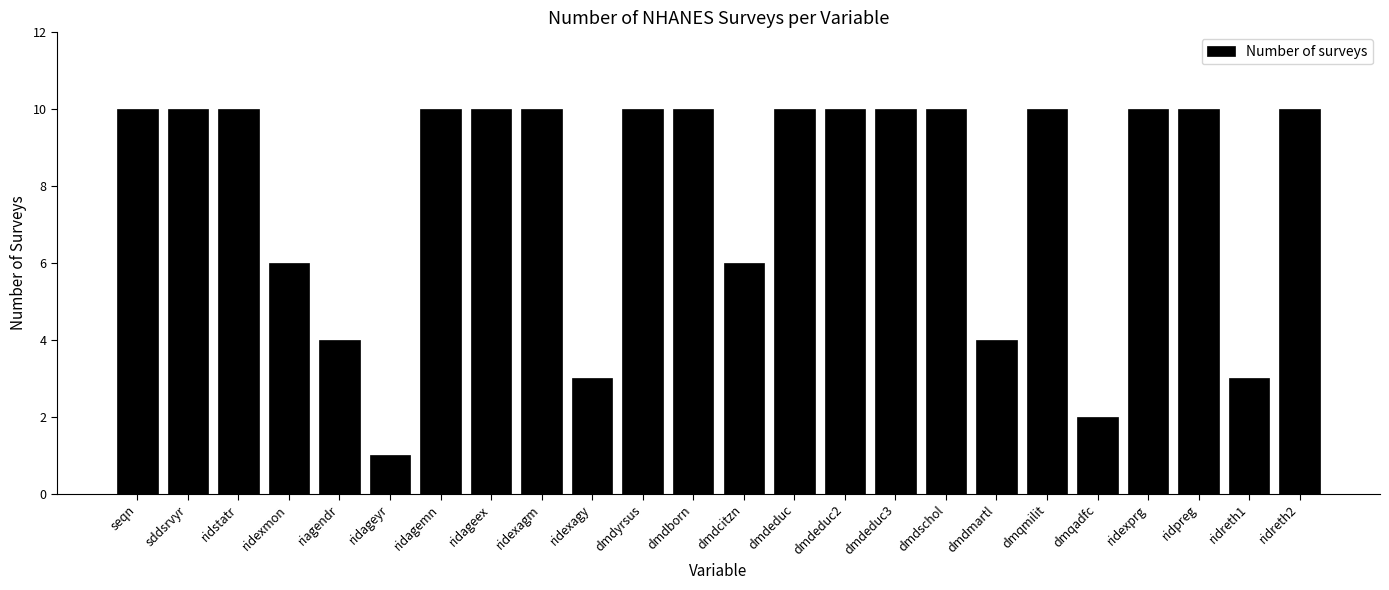

Are the bars grouped side by side (vs. stacked)?

No